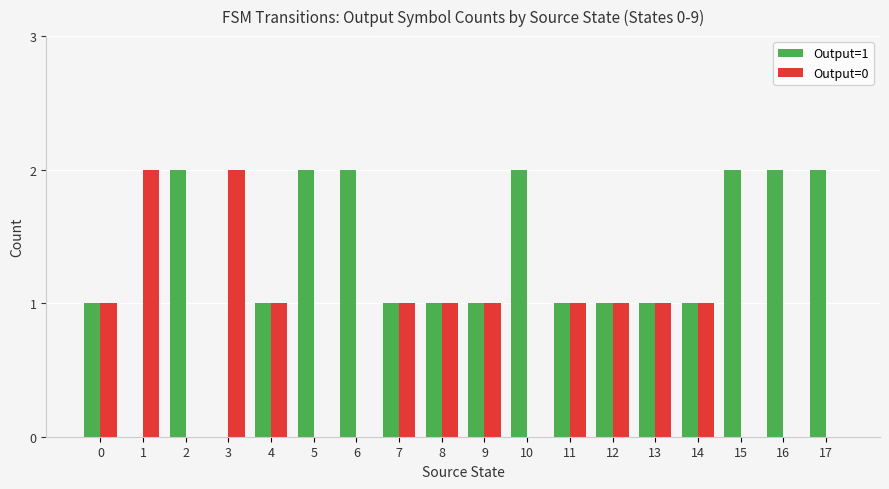

True or false: Output=0 has a value of 0 at 14.

False